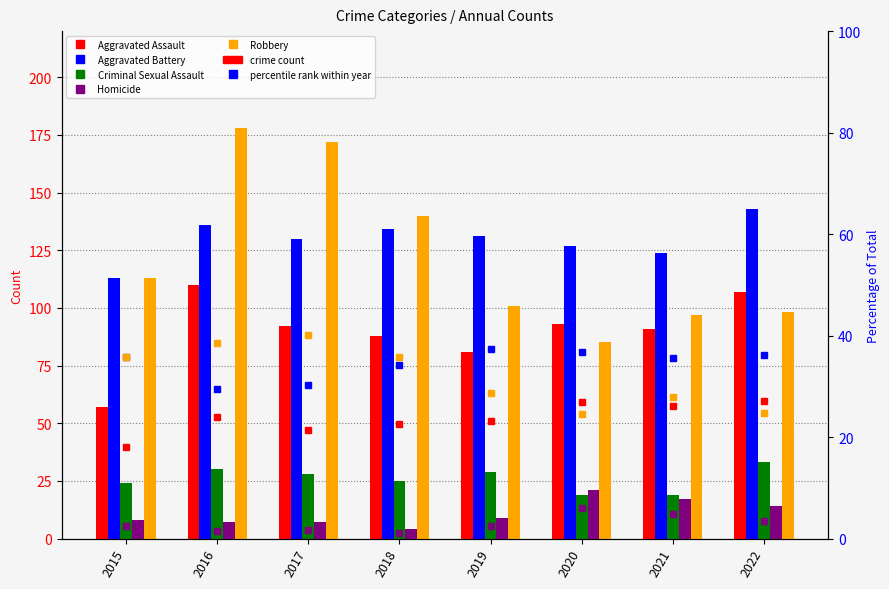

Are the bars horizontal?

No